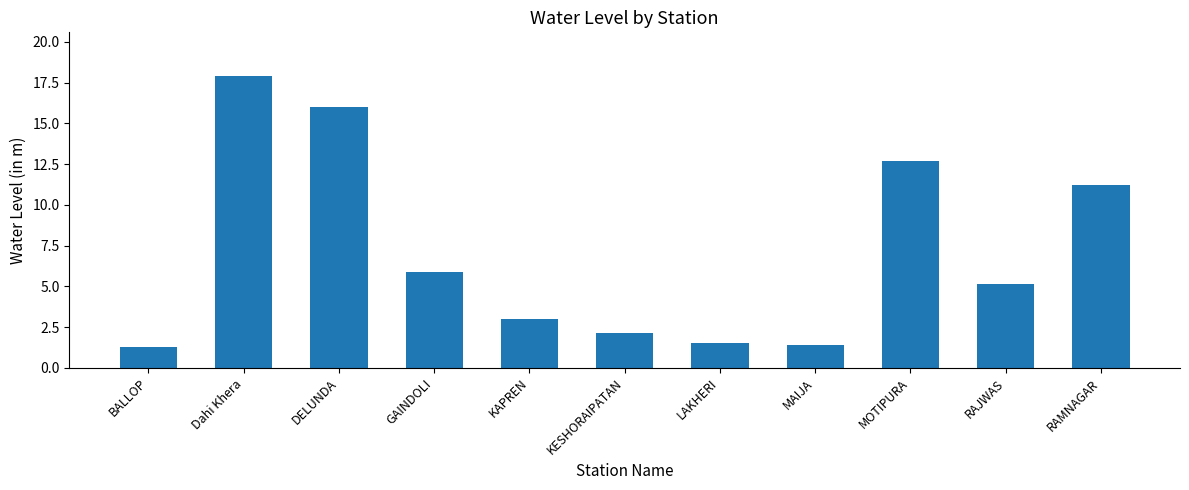

True or false: the data shows 3.0 at KAPREN.

True